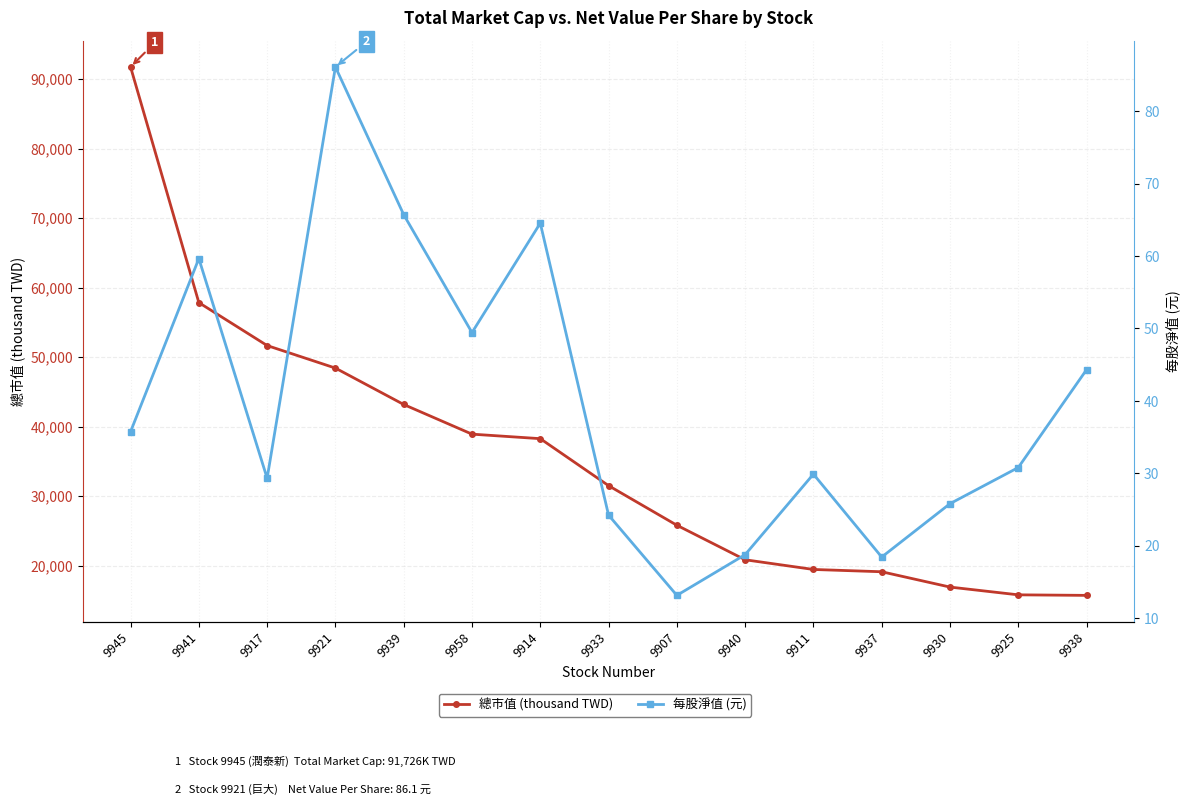

What is the smallest value displayed?

13.2